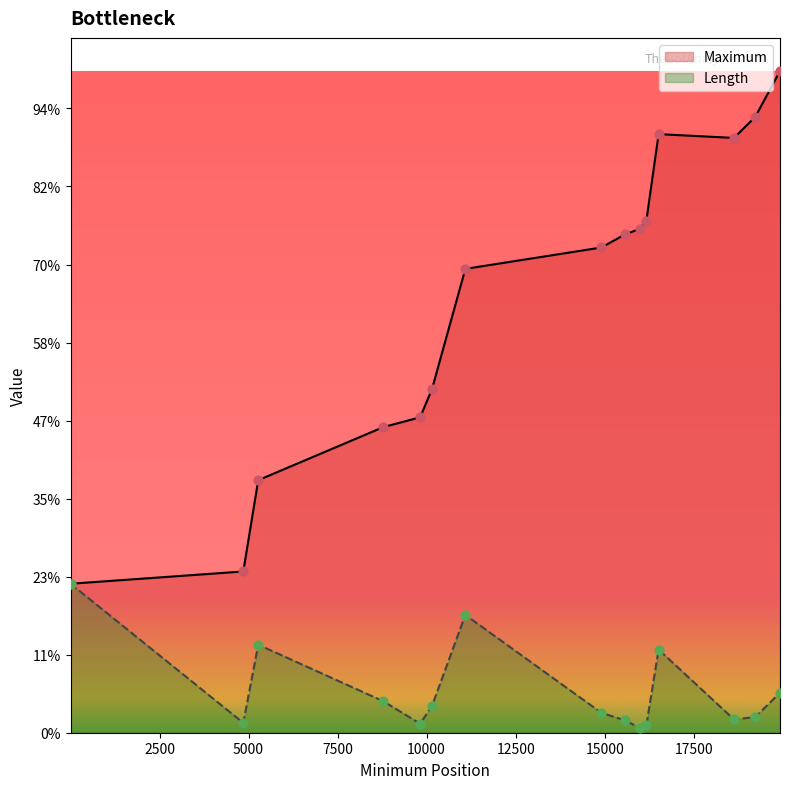

Which series has the largest Y range (max minus min)?

Maximum